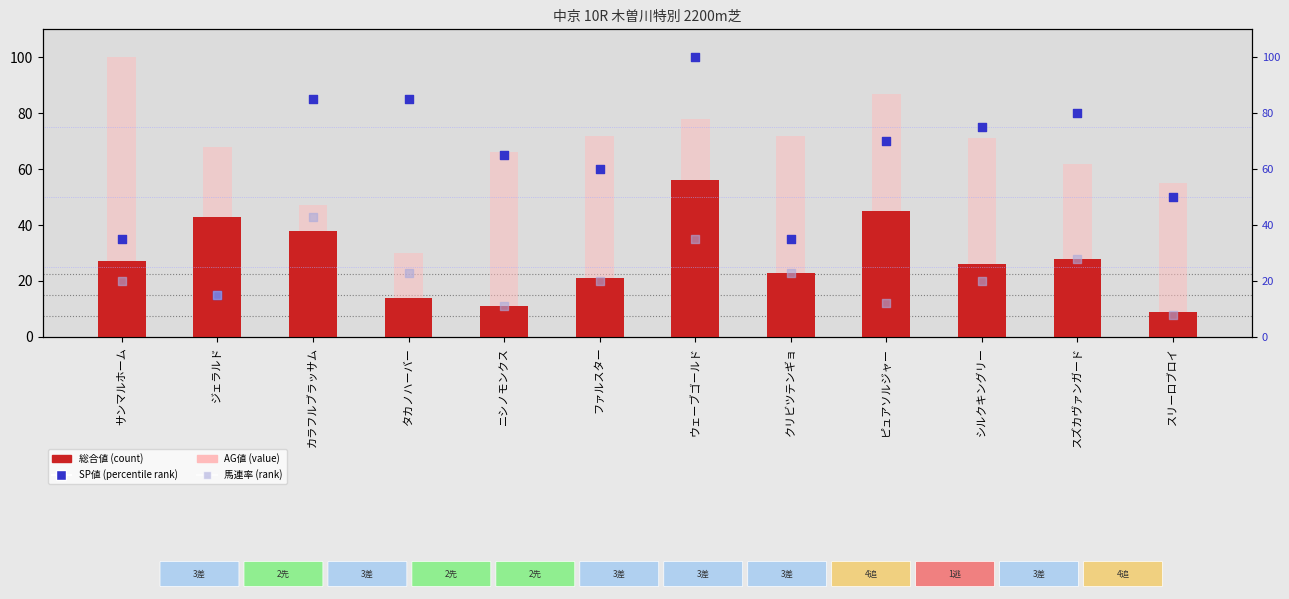

At which category is the sum across all series the highest?

ウェーブゴールド